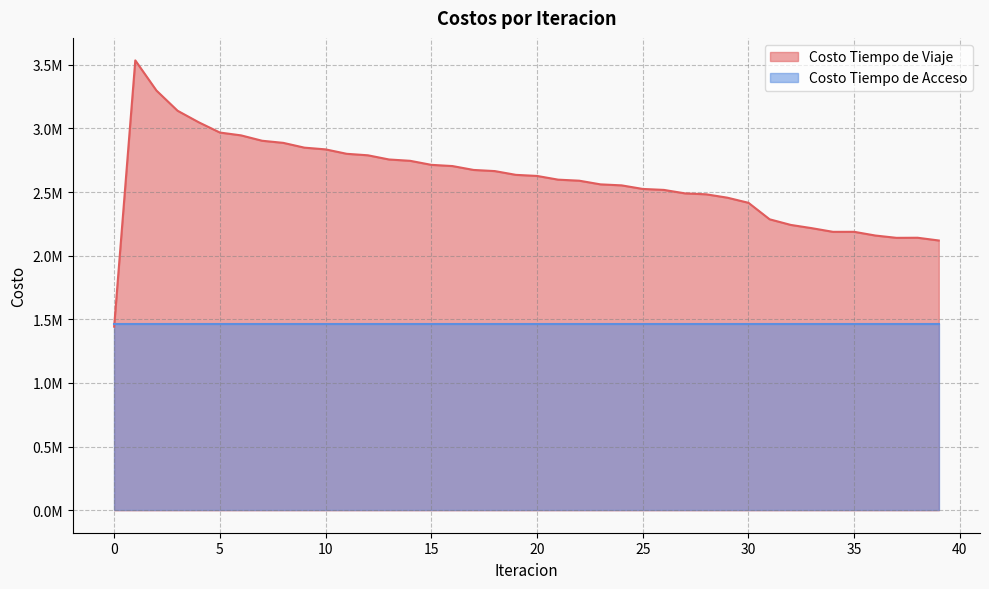

How many interior local peaks (higher than both neighbors) does the data have?

3